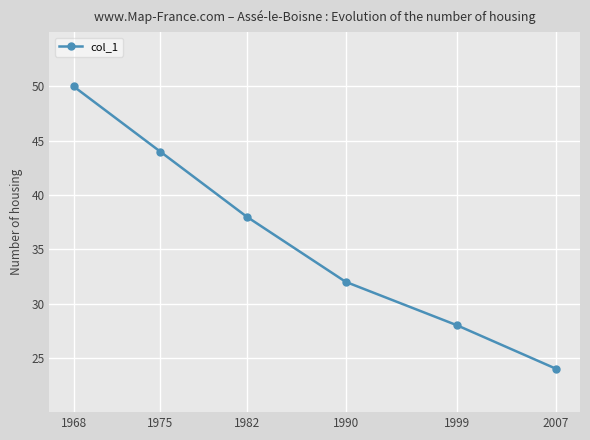

Does the chart display data point markers on the line(s)?

Yes